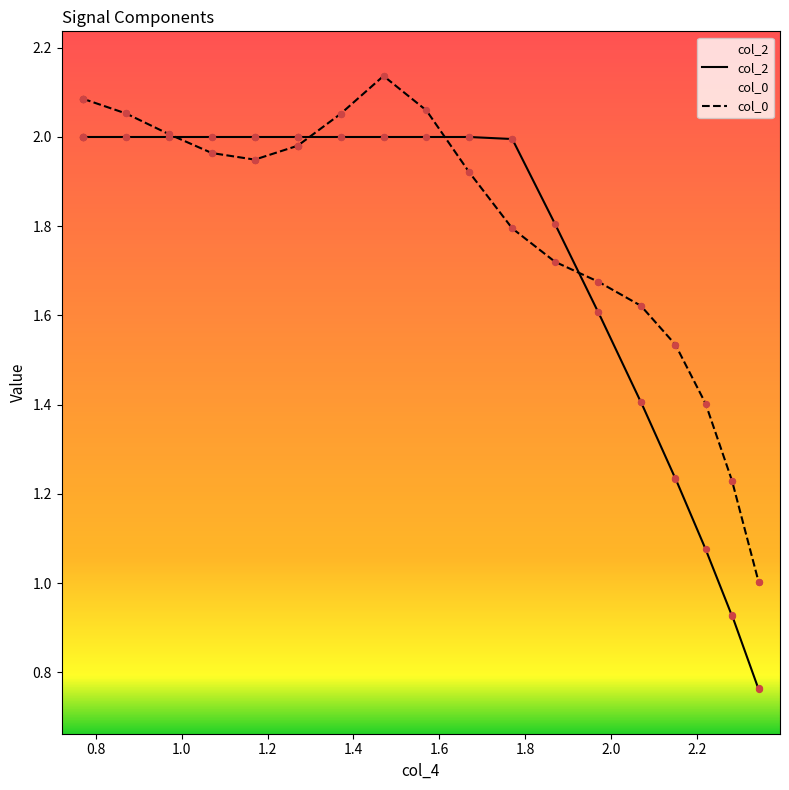

Which series has the largest Y range (max minus min)?

col_2